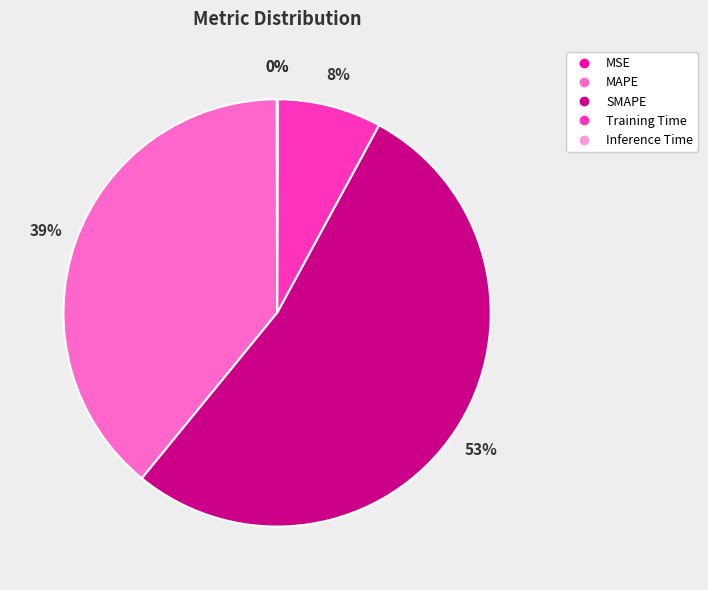

Does SMAPE represent more than half of the total?

Yes